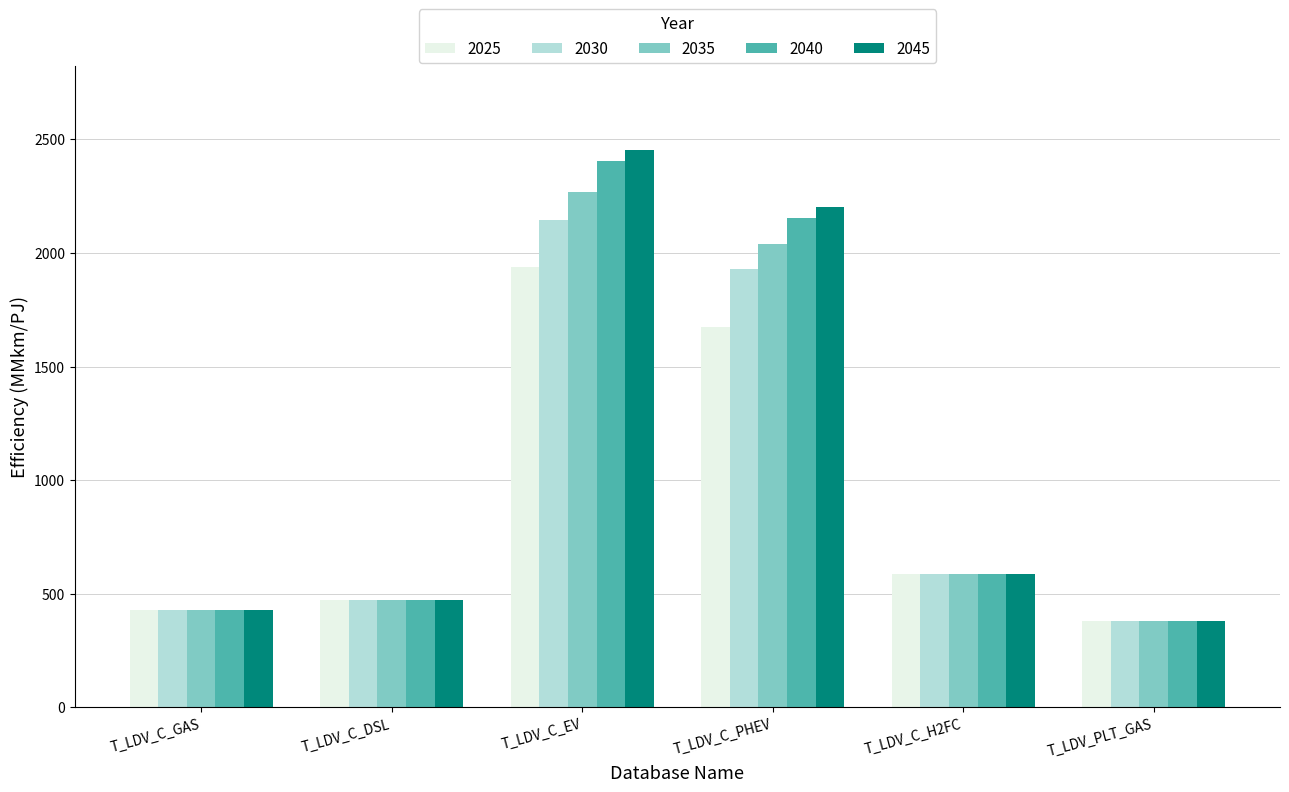

How many bars are there in each group?

5